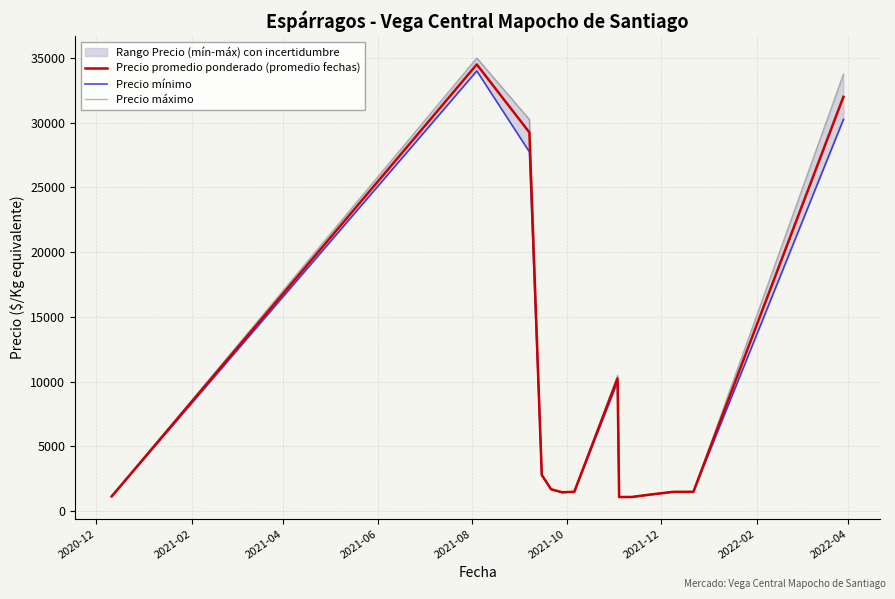

What is the minimum value for Precio promedio ponderado (promedio fechas)?

1100